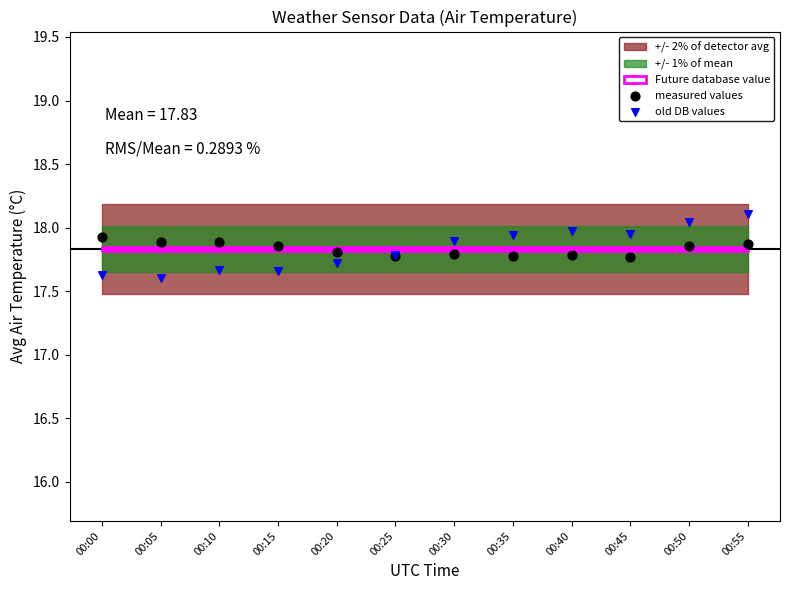

Which series reaches the minimum Y coordinate?

old DB values